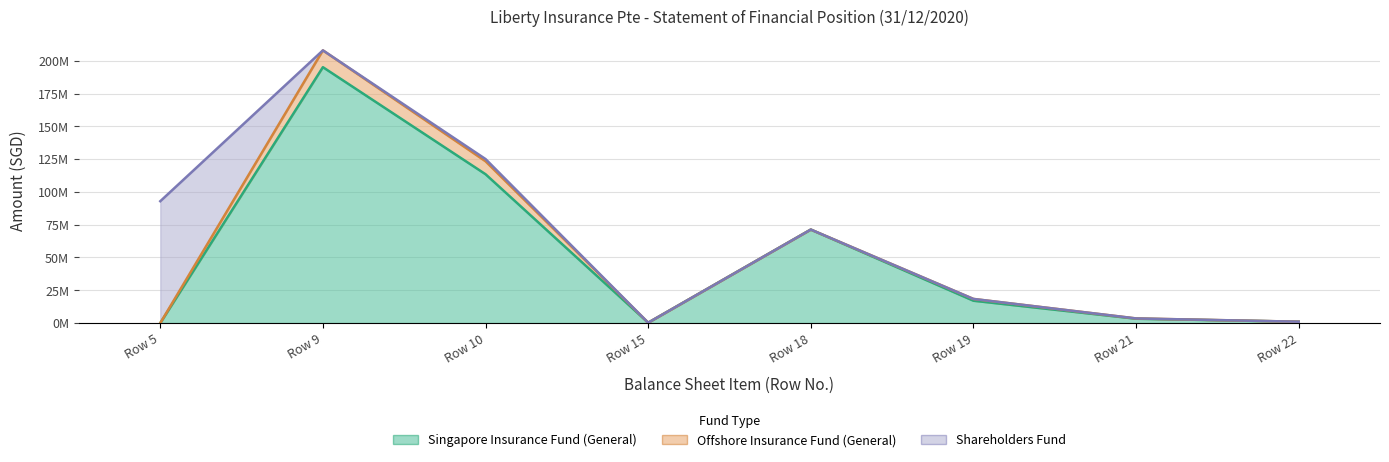

What is the difference between the second highest and minimum values in the Shareholders Fund series?

1702656